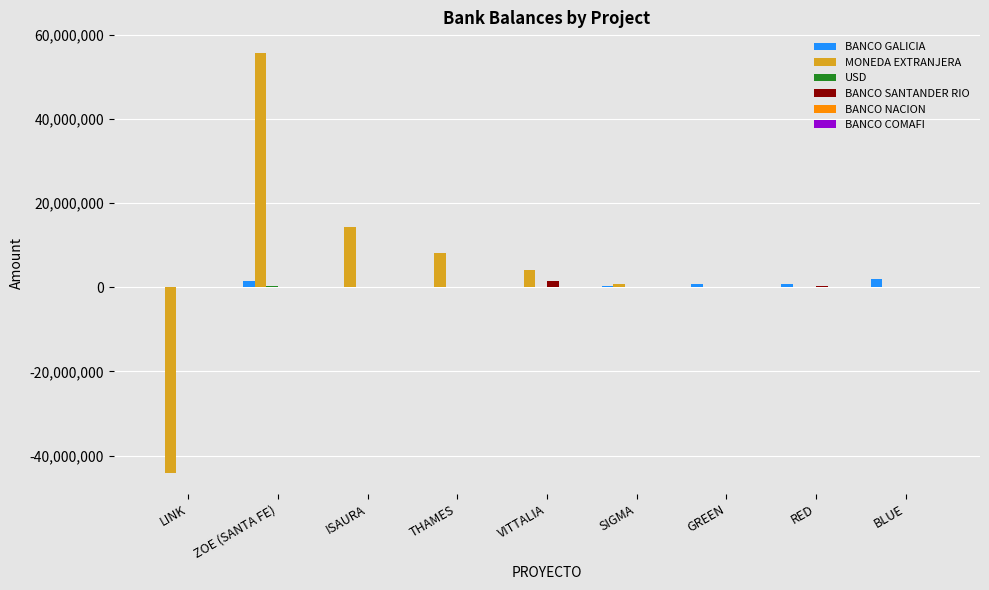

Is it true that MONEDA EXTRANJERA equals 55568784.6 at ZOE (SANTA FE)?

True